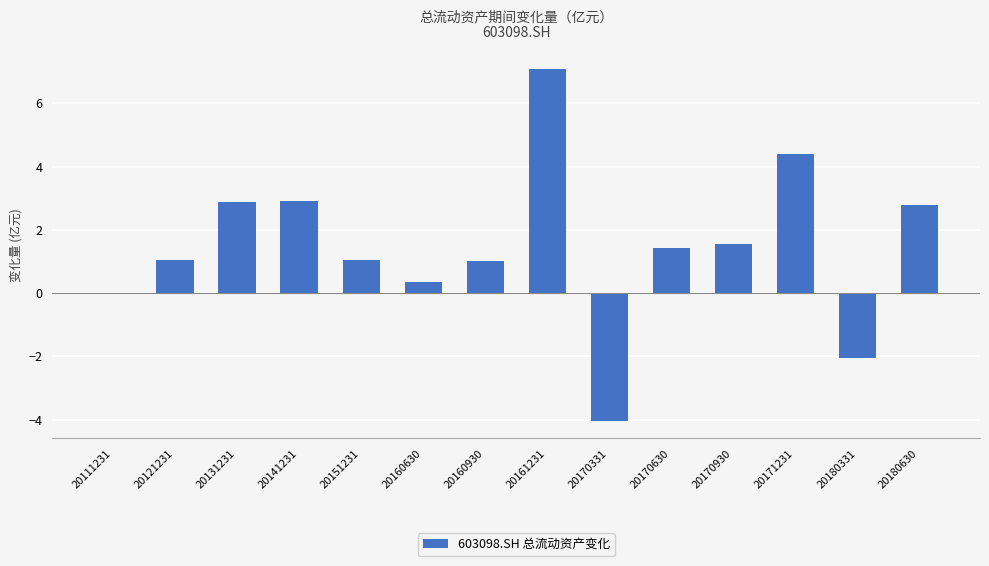

Where does the data first go above 1?

20121231